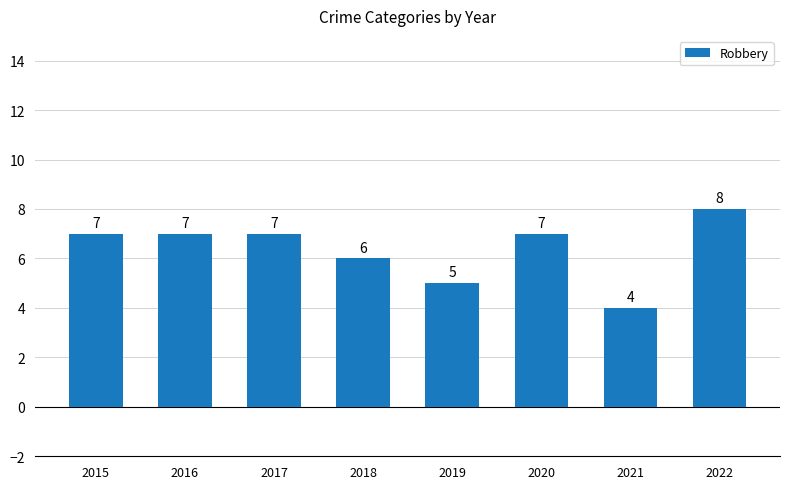

How many values are between 6 and 7?

5